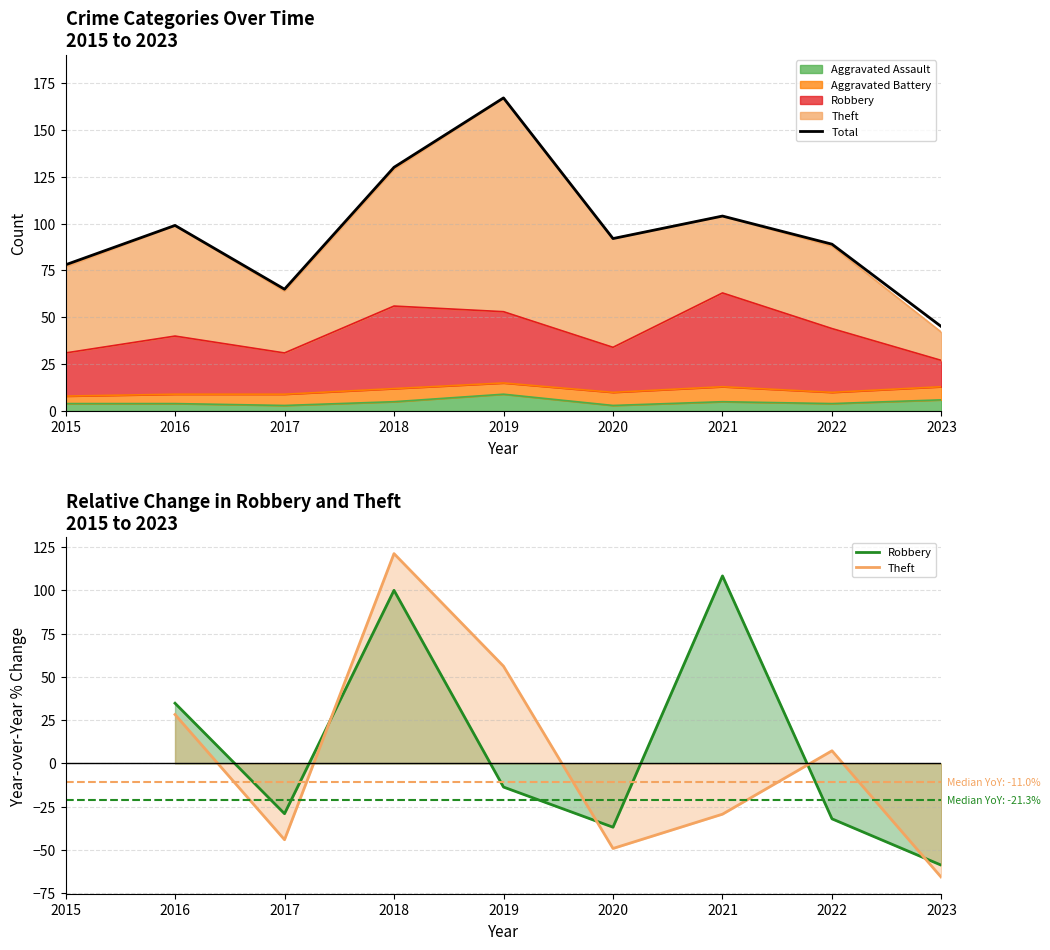

List the labels in order of Total value, largest first.

2019, 2018, 2021, 2016, 2020, 2022, 2015, 2017, 2023